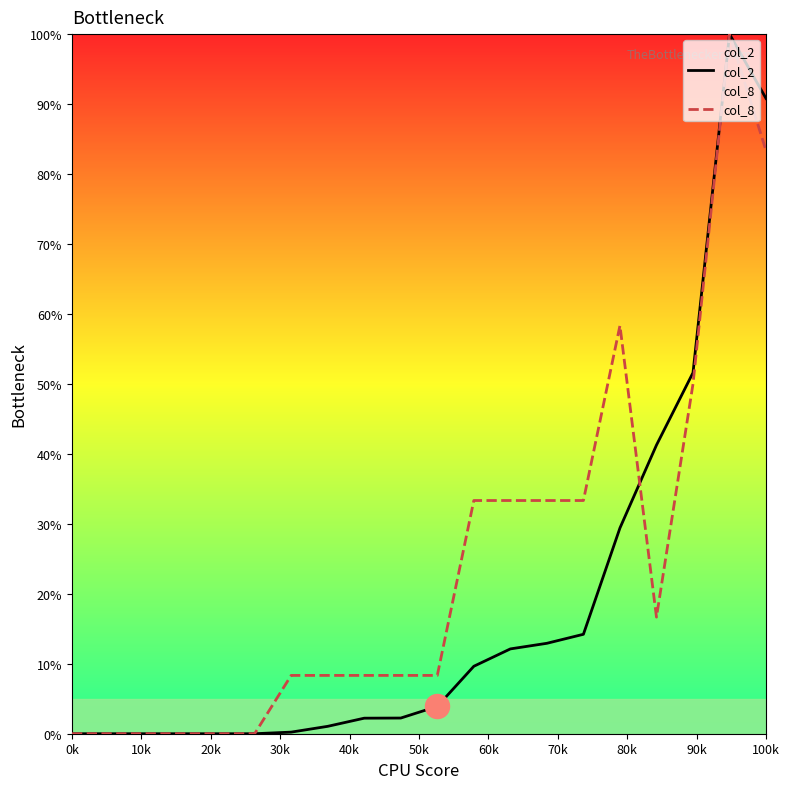

Which series has the largest total across all categories?

col_8